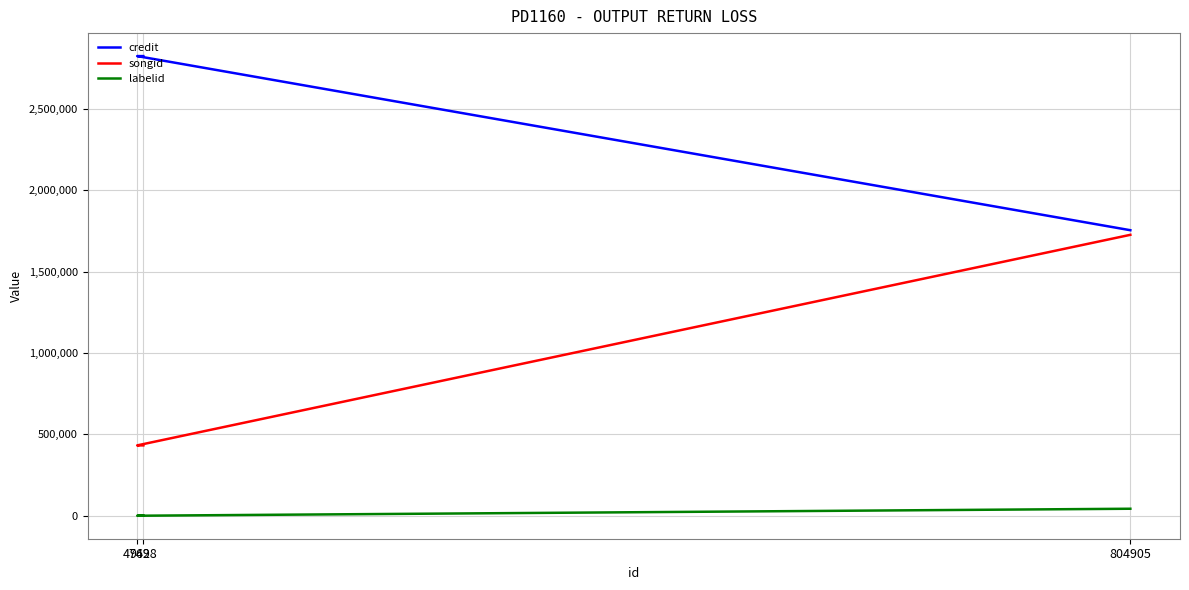

What is the label of the 2nd point from the left?

4742